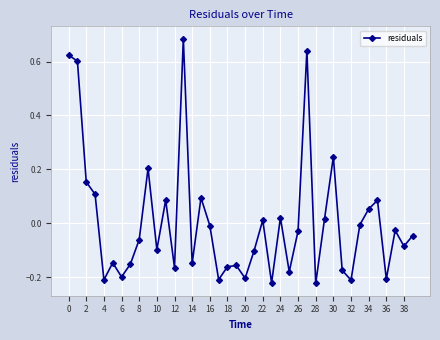

How many lines are shown in the chart?

1